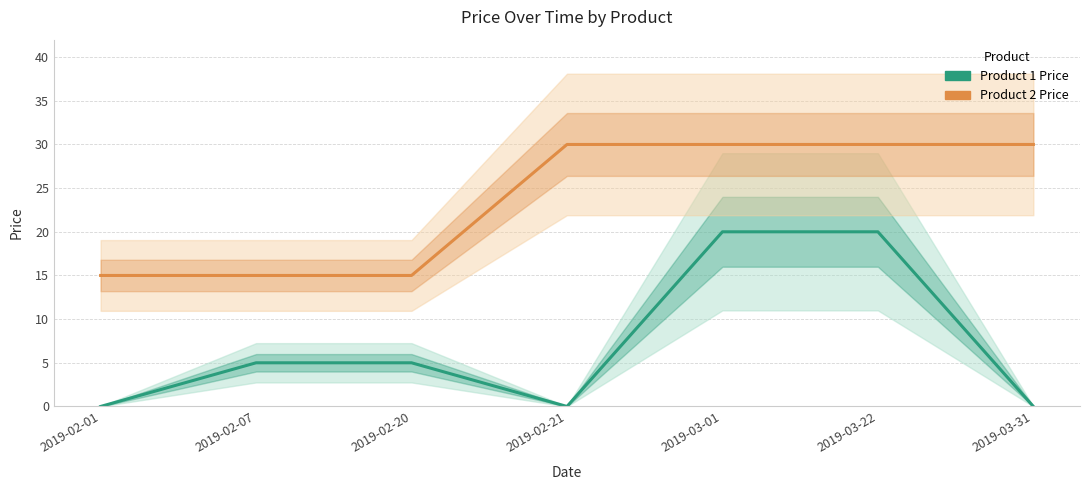

What is the difference between the Product 2 Price values at 2019-02-21 and 2019-02-01?

15